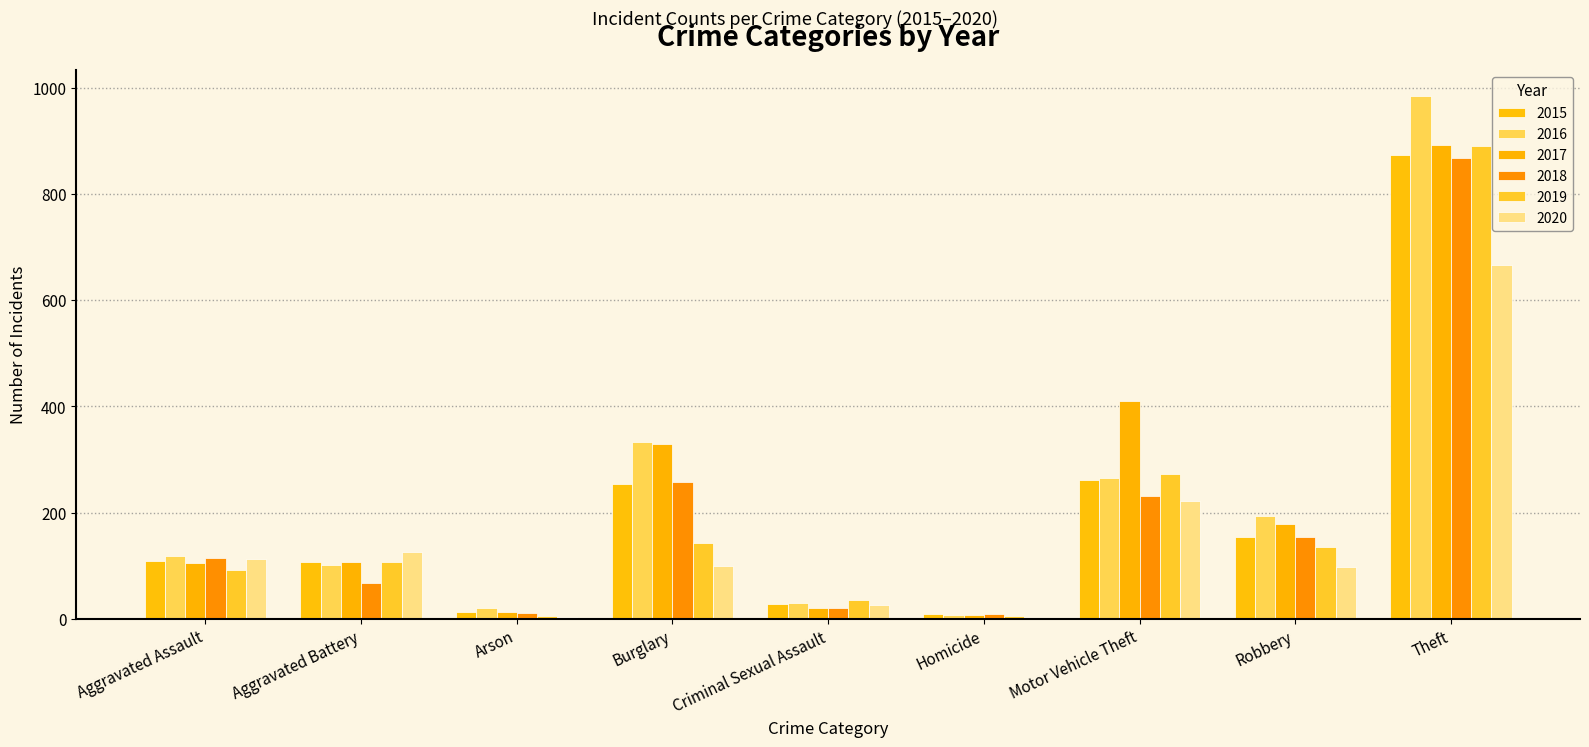

How many groups of bars are there?

9